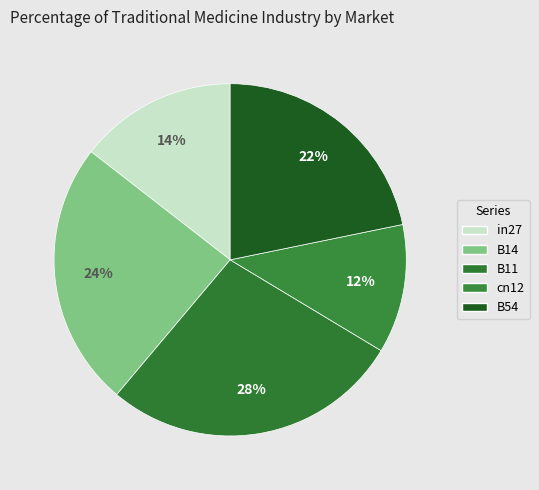

How many slices are in this pie chart?

5